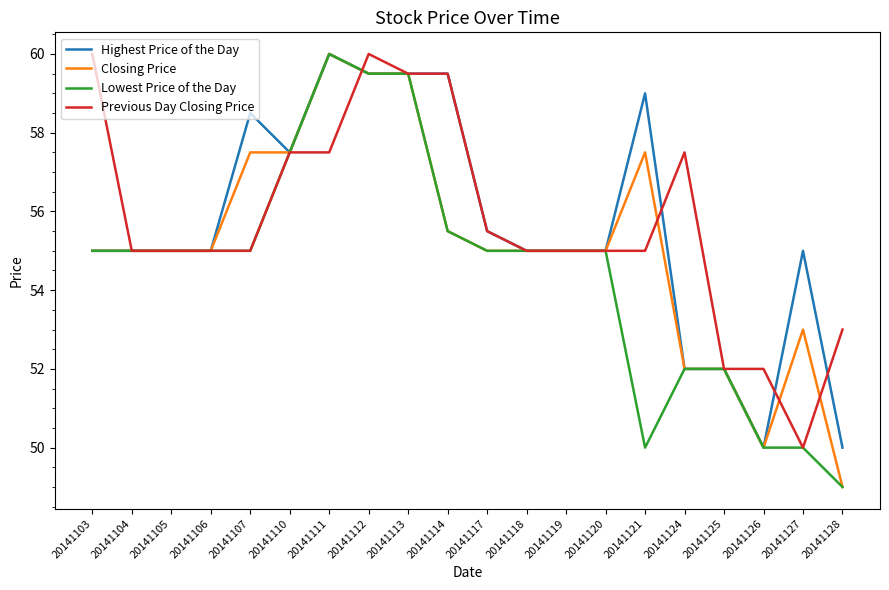

What is the maximum value shown in the chart?

60.0